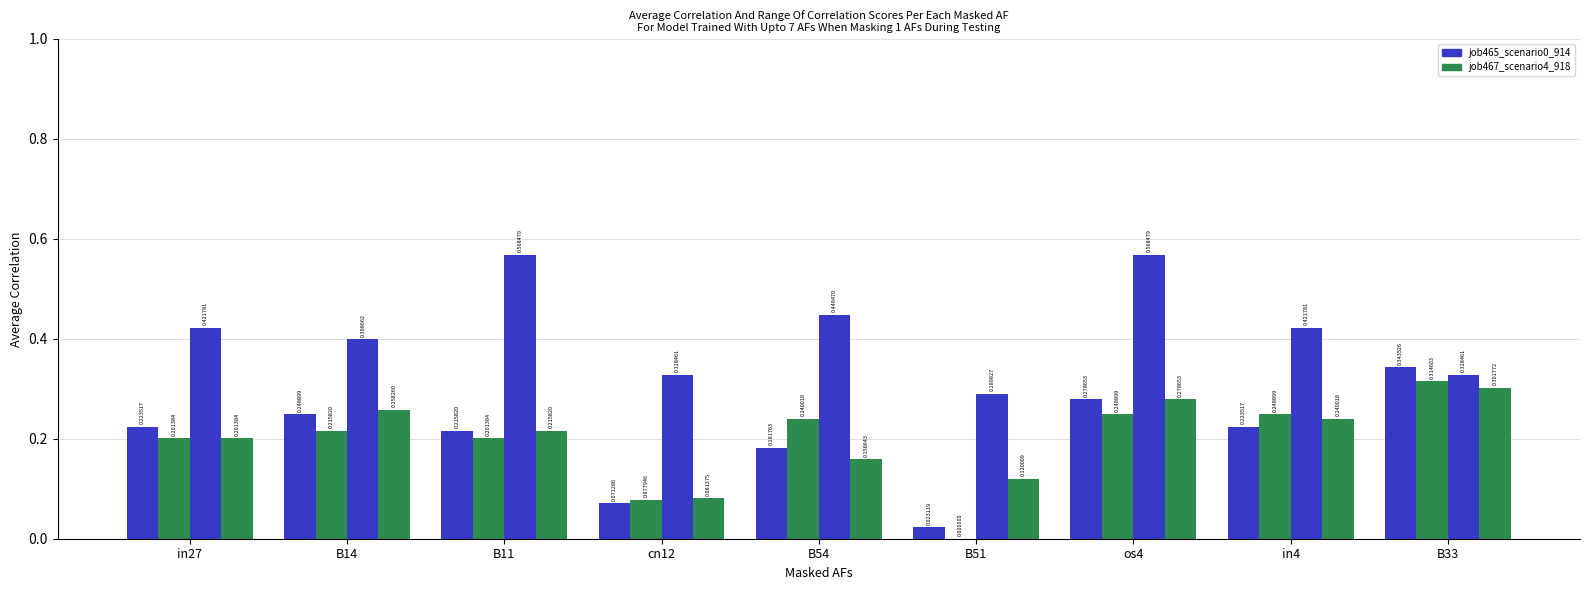

Are the bars grouped side by side (vs. stacked)?

Yes